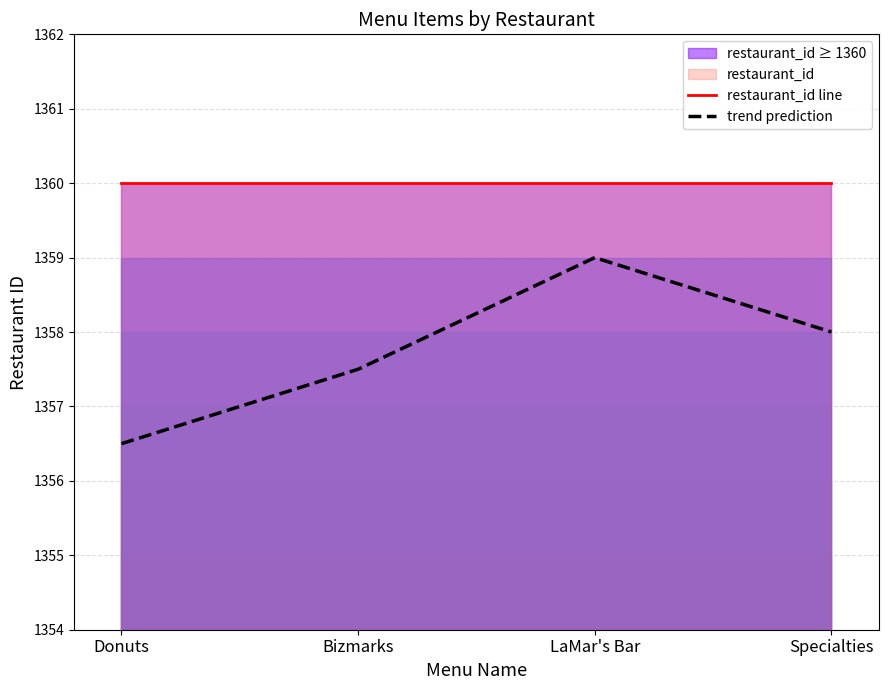

Which has a higher value, Donuts or Bizmarks?

Donuts